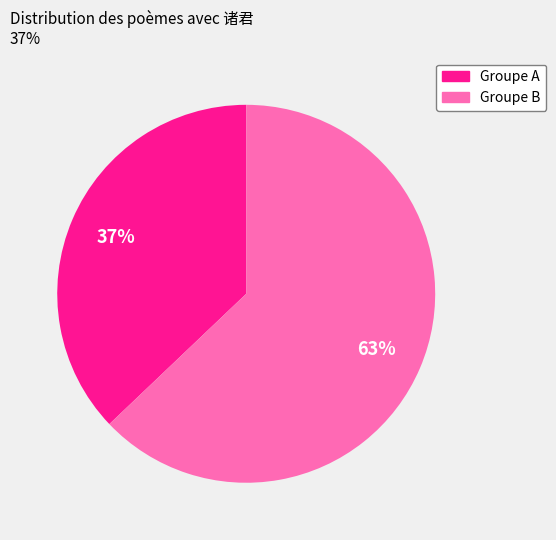

To the nearest percent, what is the average slice percentage?

50%